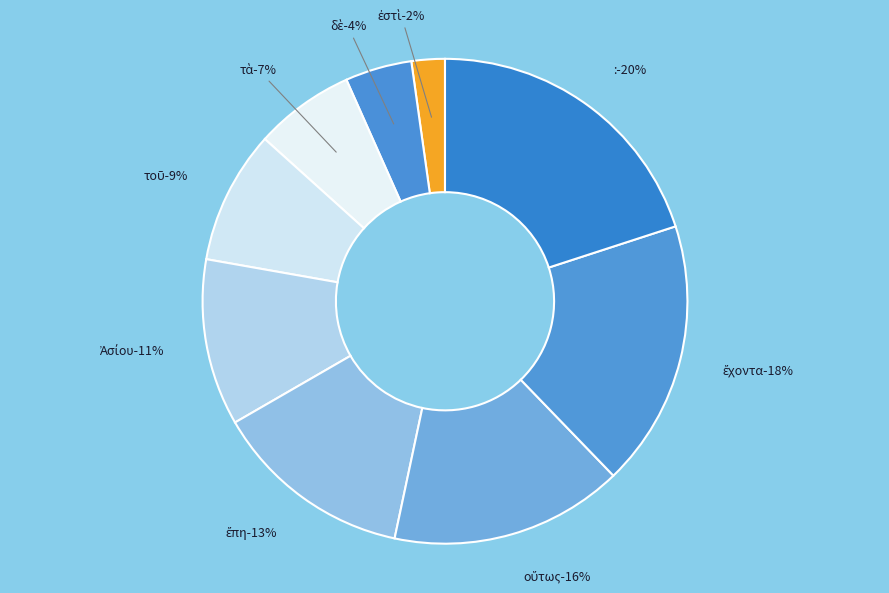

Which has a higher value, ἔπη or :?

: